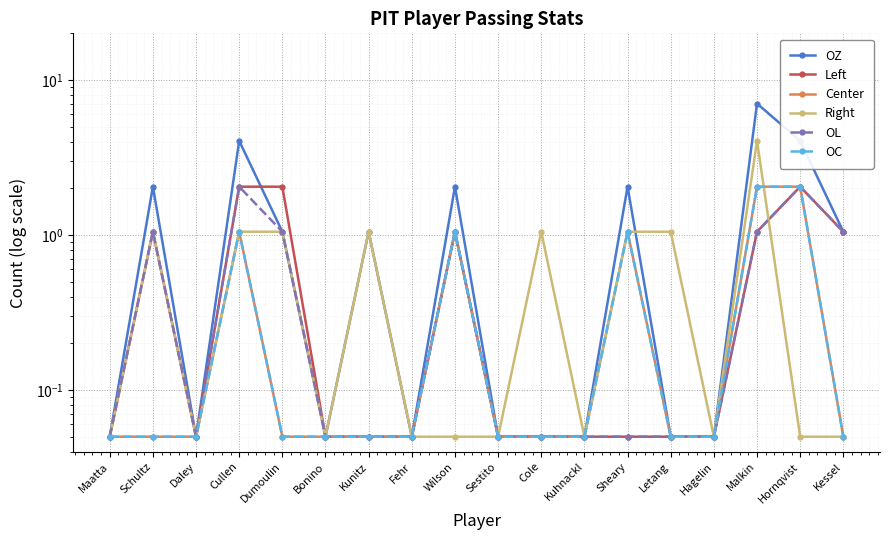

Does the chart display data point markers on the line(s)?

Yes